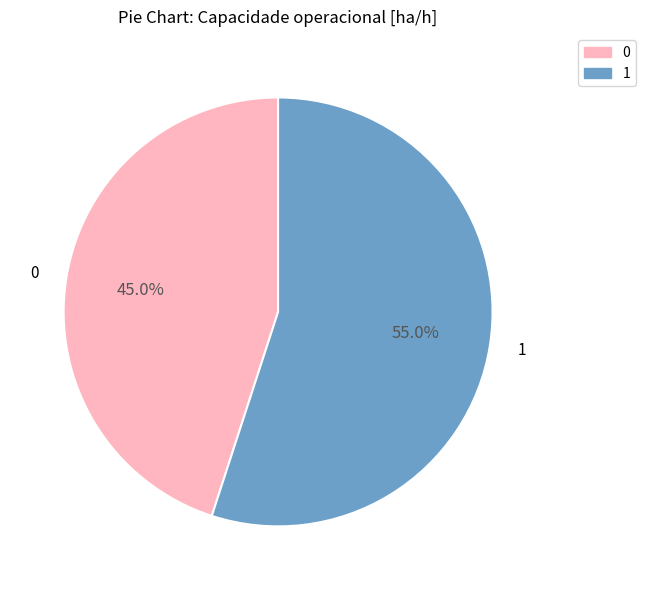

Is there any slice that represents more than half of the pie?

Yes